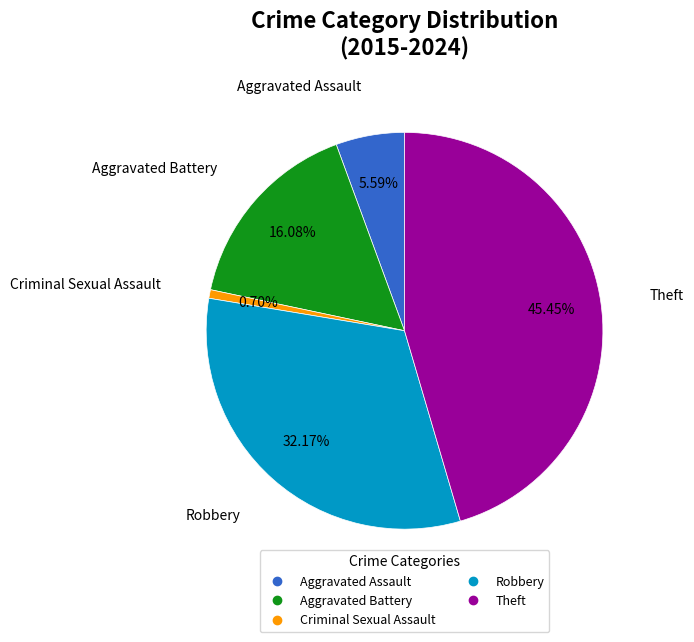

To the nearest percent, what is the combined percentage of Aggravated Battery and Robbery?

48%